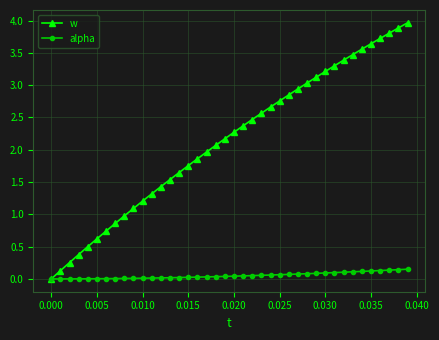

Which series has the widest spread of values?

w